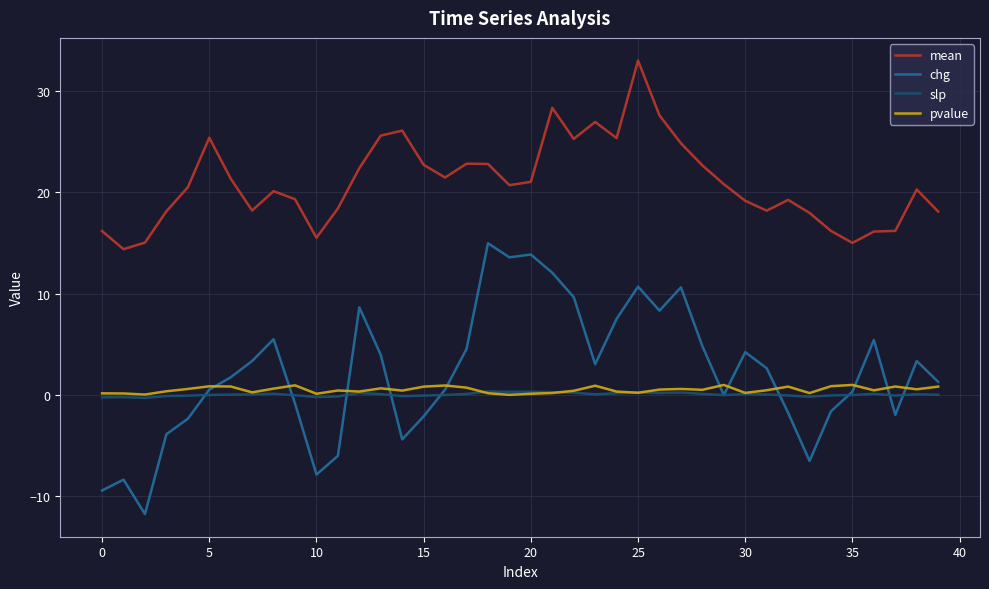

Which series has the widest spread of values?

chg